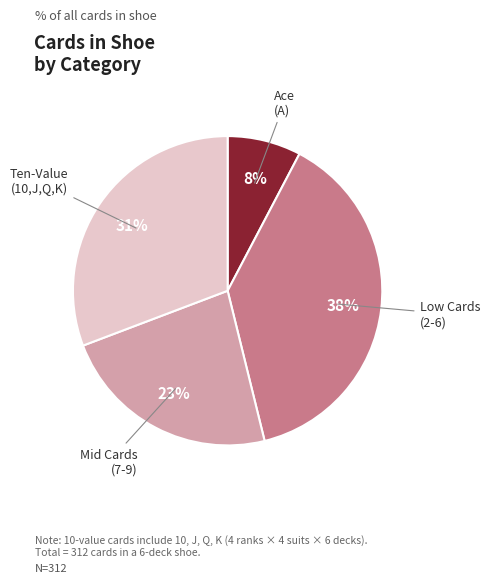

The Mid Cards (7-9) slice represents 38% of the pie. True or false?

False